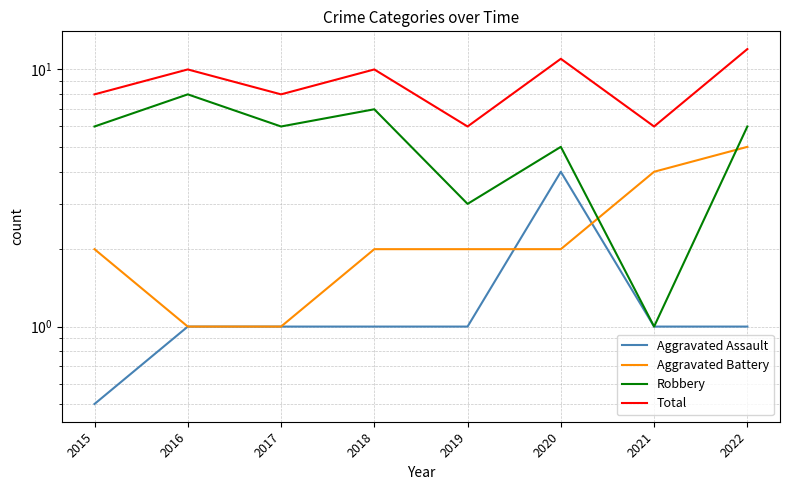

Which series changed the most between 2018 and 2020?

Aggravated Assault